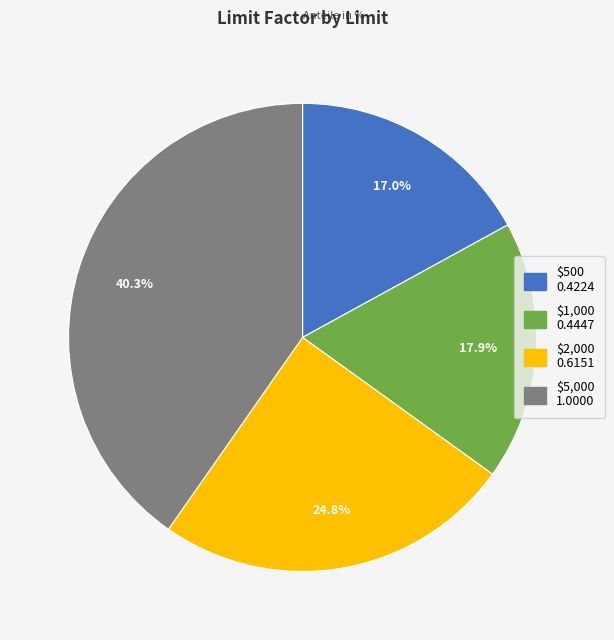

Is it true that $2,000 is 39% of the pie?

False